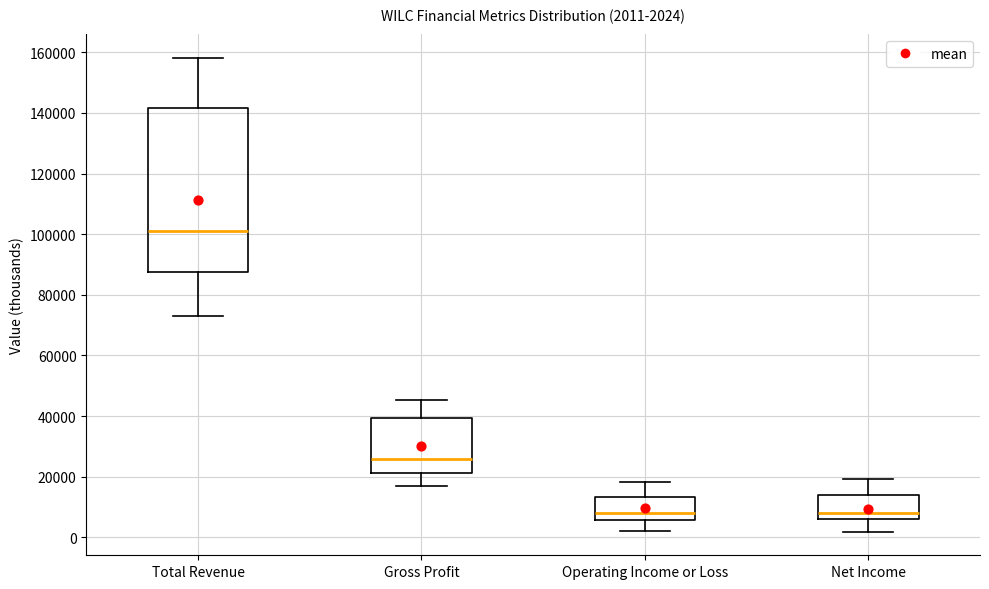

Which box is the tallest, from its lower edge to its upper edge?

Total Revenue